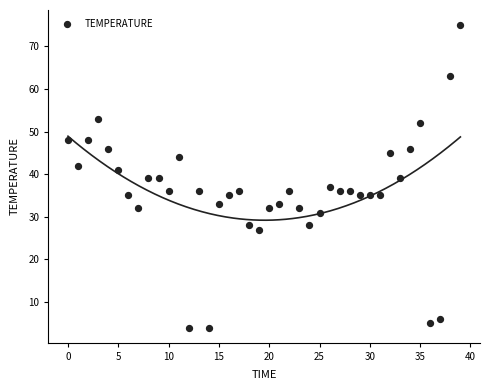

What is the range of Y values (max minus min)?

71